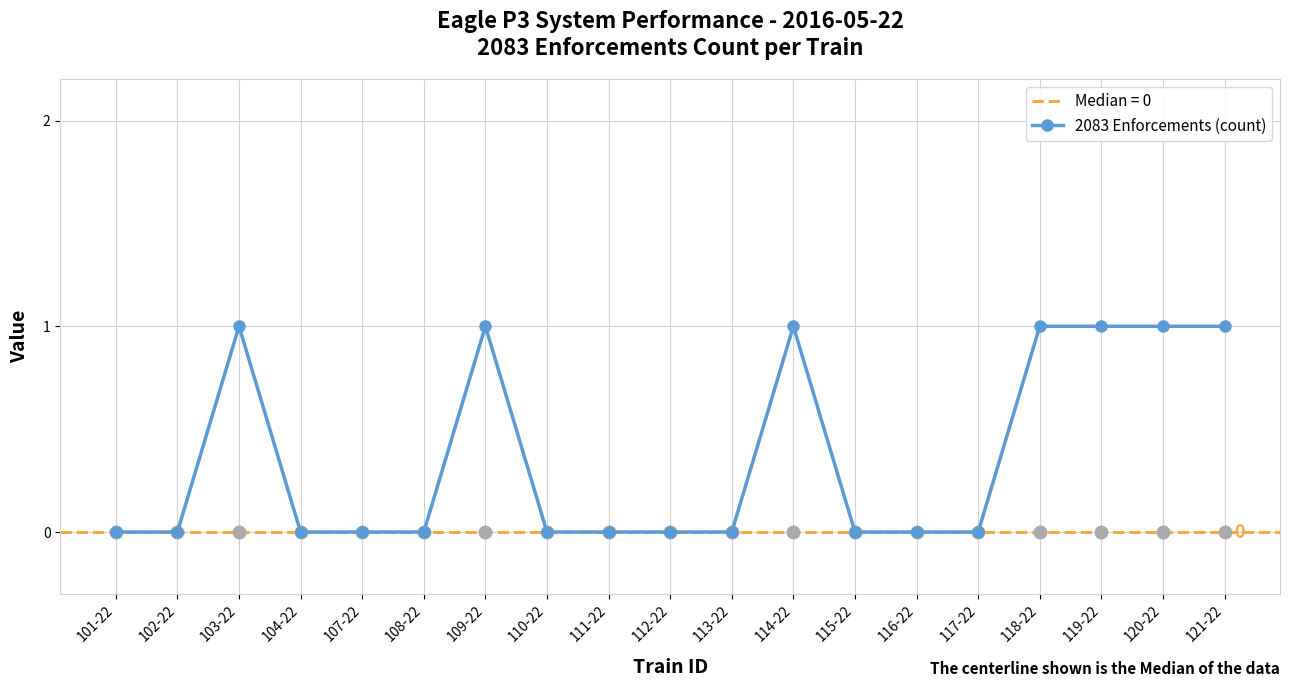

The chart shows a value of 0 at 115-22. True or false?

True